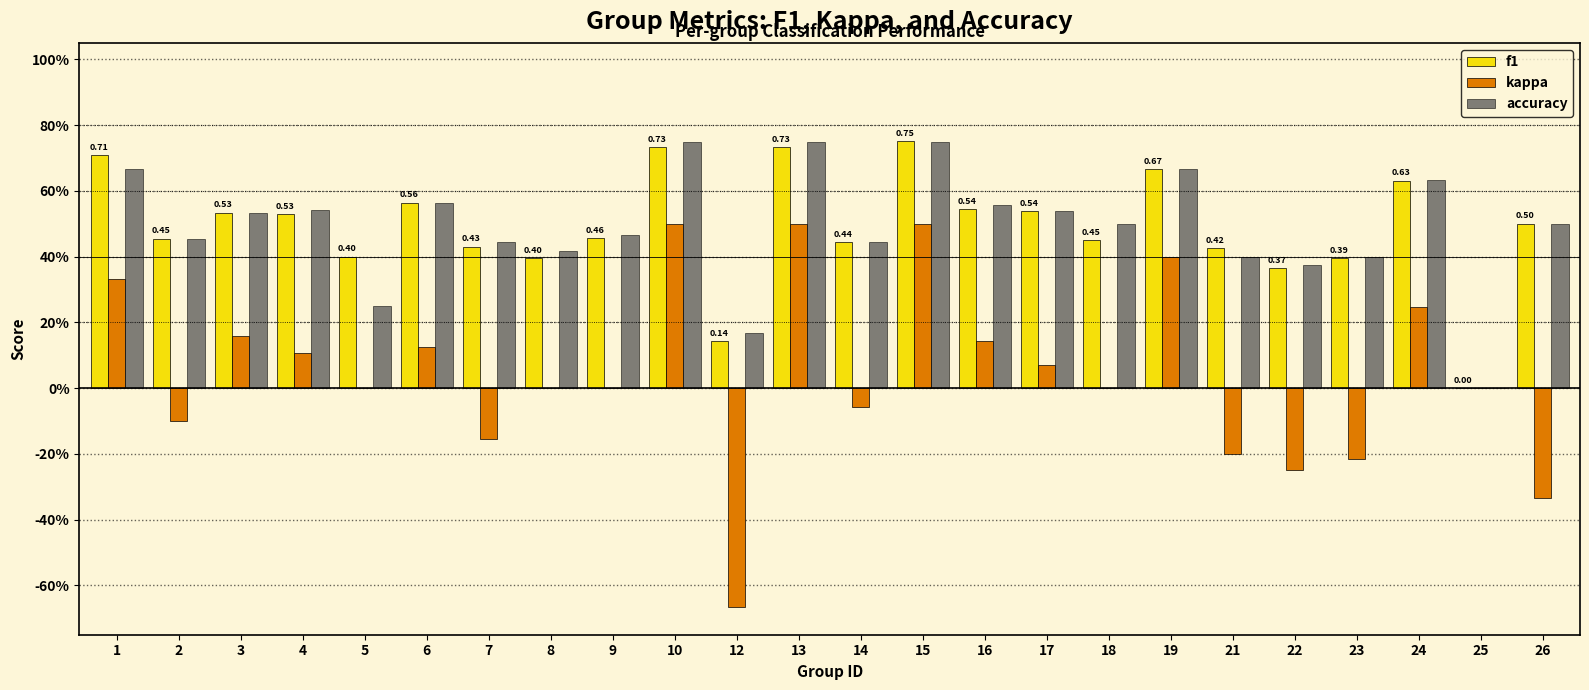

Between 15 and 1, which is larger?

15